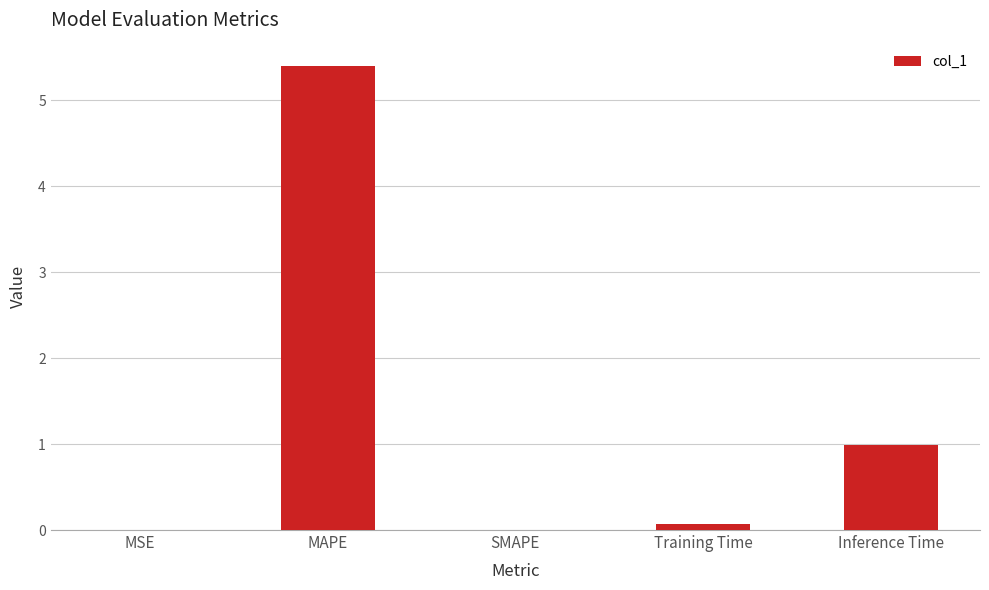

Read the value at MAPE.

5.4